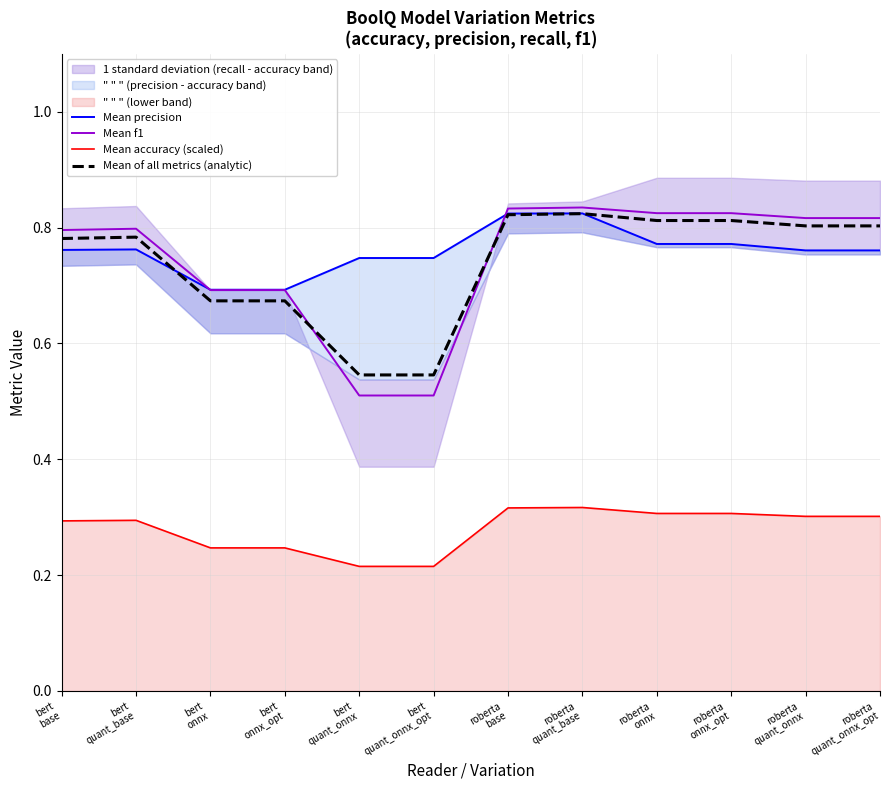

Reading left to right, extract all data points from this chart.

Mean precision: bert
base=0.8	bert
quant_base=0.8	bert
onnx=0.7	bert
onnx_opt=0.7	bert
quant_onnx=0.7	bert
quant_onnx_opt=0.7	roberta
base=0.8	roberta
quant_base=0.8	roberta
onnx=0.8	roberta
onnx_opt=0.8	roberta
quant_onnx=0.8	roberta
quant_onnx_opt=0.8
Mean f1: bert
base=0.8	bert
quant_base=0.8	bert
onnx=0.7	bert
onnx_opt=0.7	bert
quant_onnx=0.5	bert
quant_onnx_opt=0.5	roberta
base=0.8	roberta
quant_base=0.8	roberta
onnx=0.8	roberta
onnx_opt=0.8	roberta
quant_onnx=0.8	roberta
quant_onnx_opt=0.8
Mean accuracy (scaled): bert
base=0.3	bert
quant_base=0.3	bert
onnx=0.2	bert
onnx_opt=0.2	bert
quant_onnx=0.2	bert
quant_onnx_opt=0.2	roberta
base=0.3	roberta
quant_base=0.3	roberta
onnx=0.3	roberta
onnx_opt=0.3	roberta
quant_onnx=0.3	roberta
quant_onnx_opt=0.3
Mean of all metrics (analytic): bert
base=0.8	bert
quant_base=0.8	bert
onnx=0.7	bert
onnx_opt=0.7	bert
quant_onnx=0.5	bert
quant_onnx_opt=0.5	roberta
base=0.8	roberta
quant_base=0.8	roberta
onnx=0.8	roberta
onnx_opt=0.8	roberta
quant_onnx=0.8	roberta
quant_onnx_opt=0.8